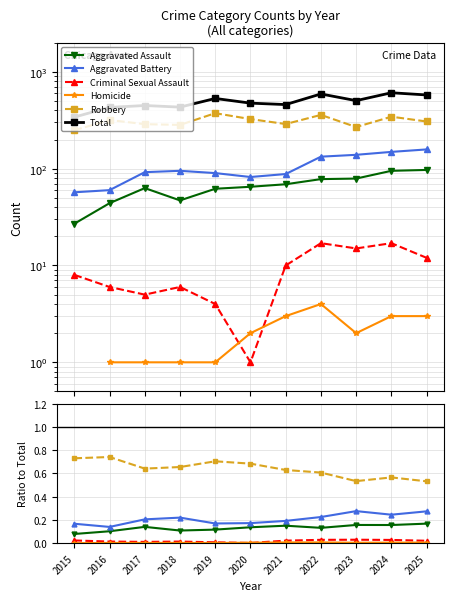

At 2016, list the series in order from largest to smallest.

Total, Robbery, Aggravated Battery, Aggravated Assault, Criminal Sexual Assault, Homicide